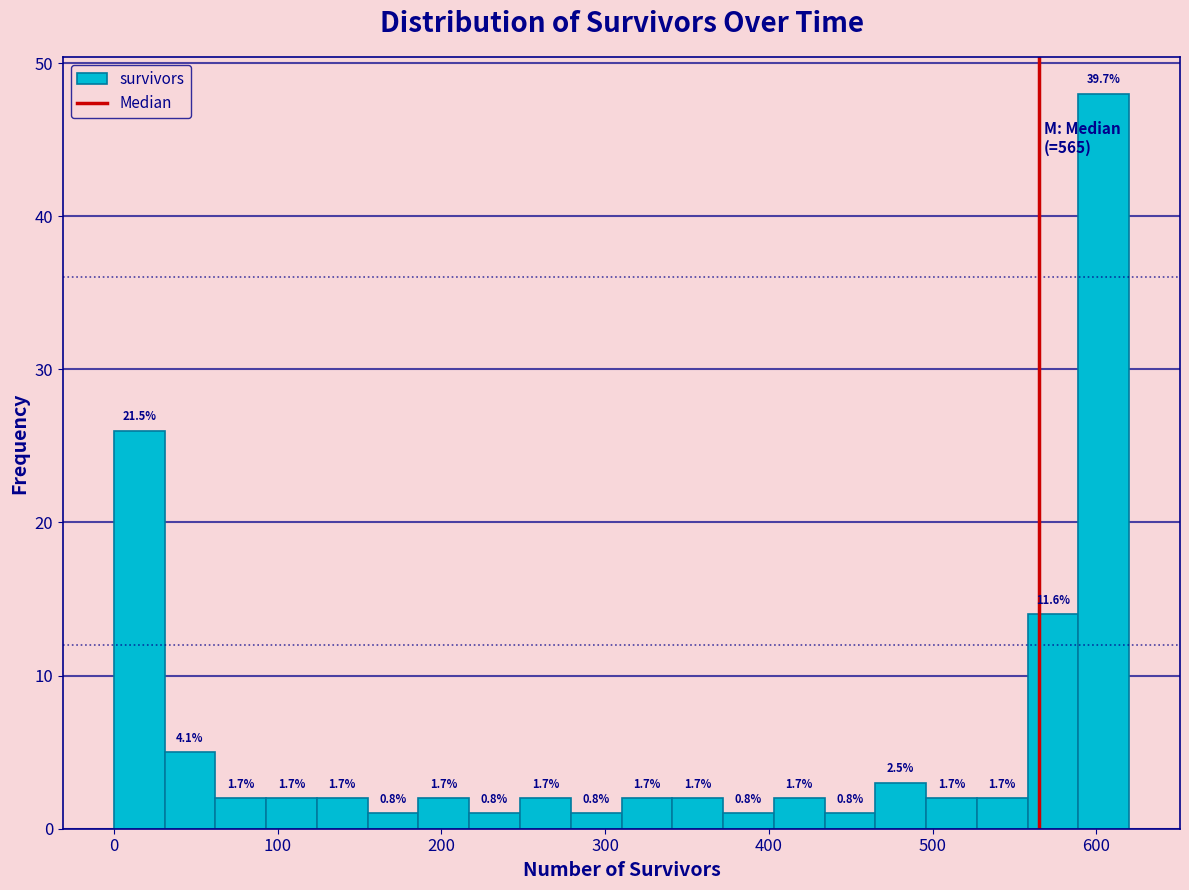

Around what value on the x-axis is the tallest bar? Give the approximate position of its centre, as read against the axis.

600